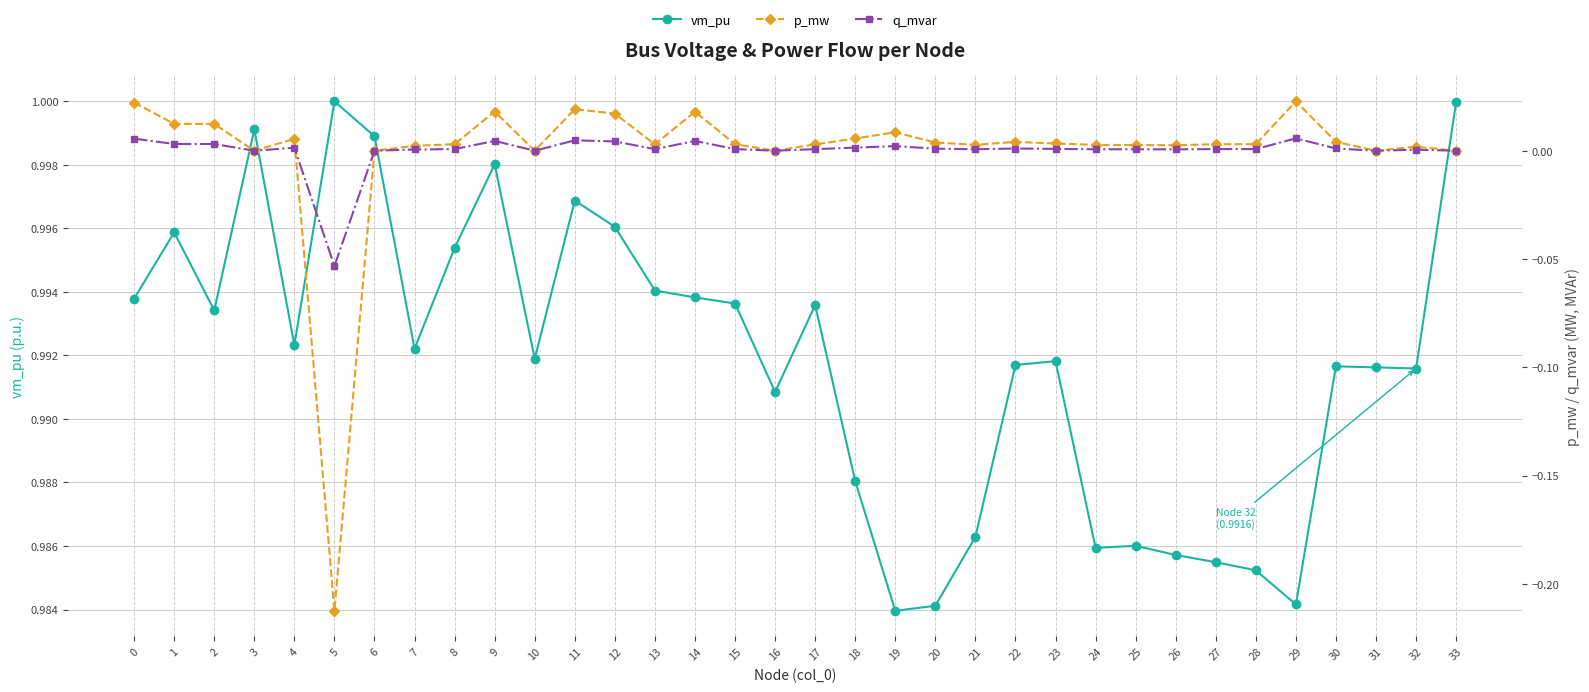

Which has a higher value, 30 or 16?

30